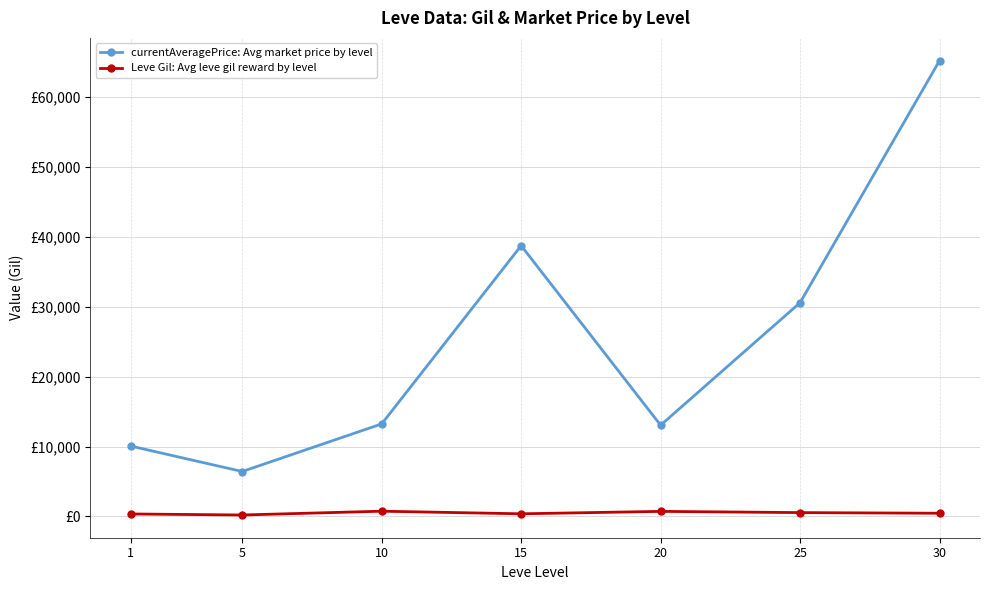

Is this an area chart (filled region under the line)?

No